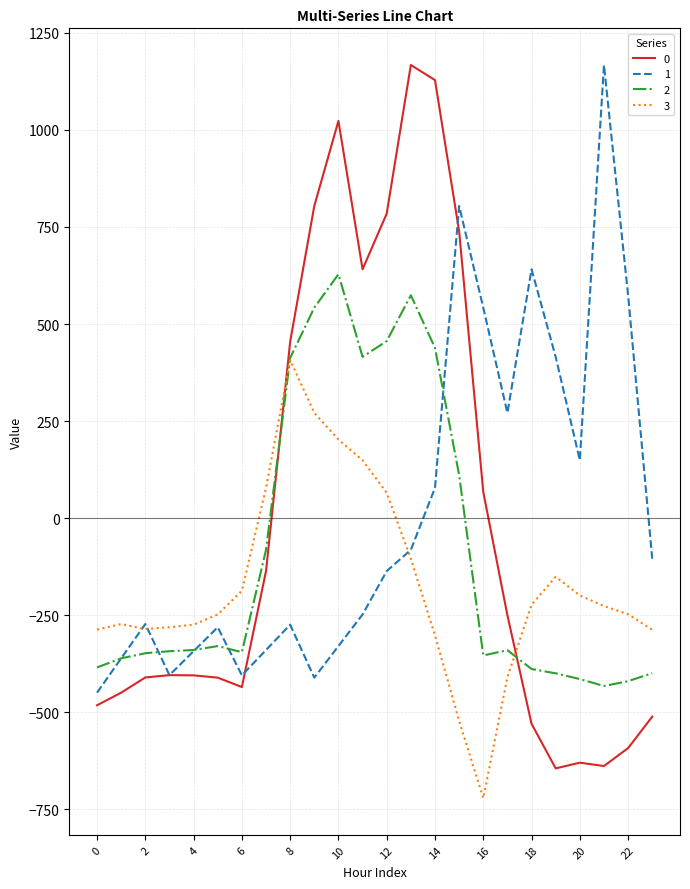

Which series ends up on top after the final intersection of 0 and 3?

3